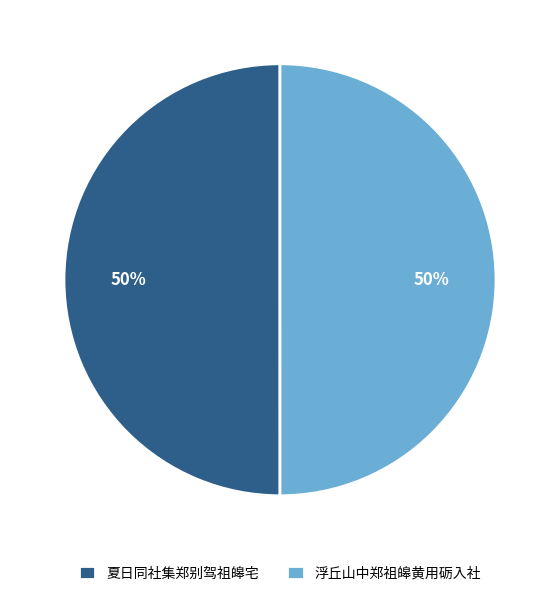

Combined, do 夏日同社集郑别驾祖皞宅 and 浮丘山中郑祖皞黄用砺入社 account for over 50%?

Yes